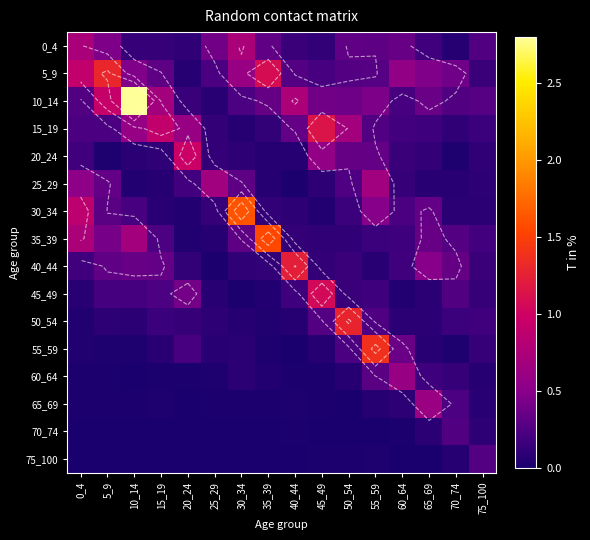

At which category is the sum across all series the highest?

10_14